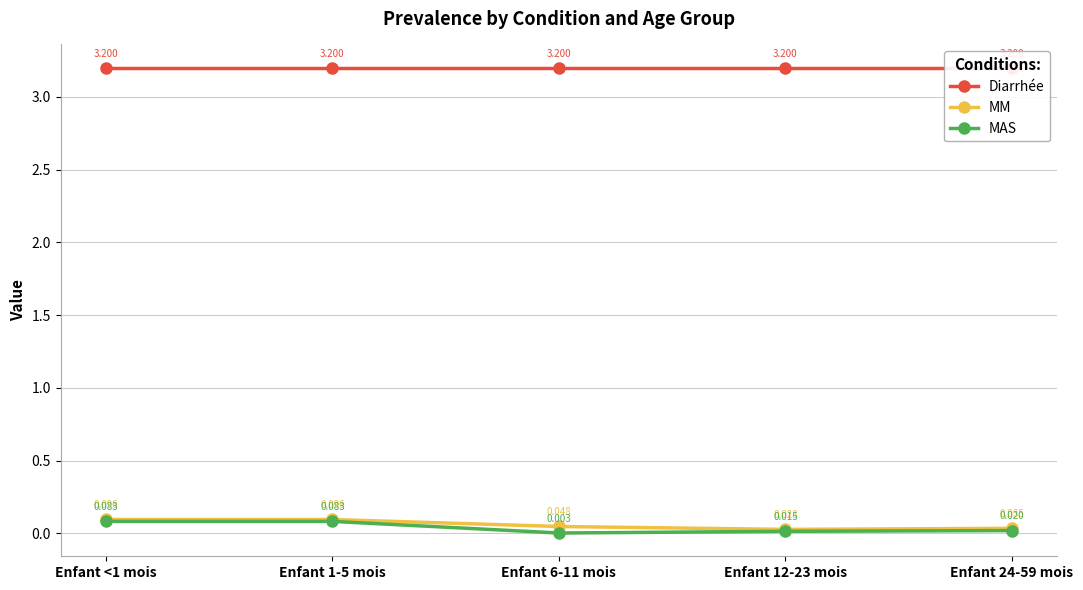

True or false: MM and Diarrhée cross at least once.

False